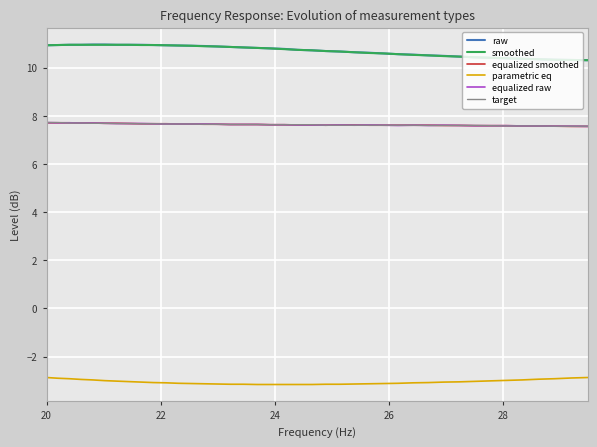

True or false: raw and target cross at least once.

False